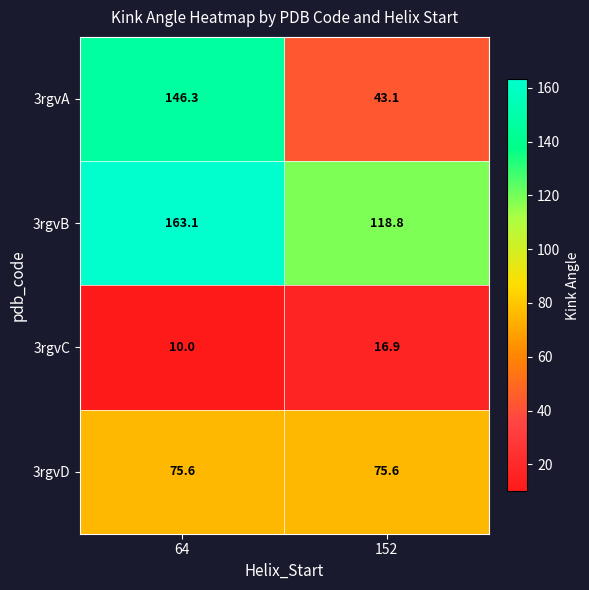

What is the difference between the highest and lowest values at 64?

153.1